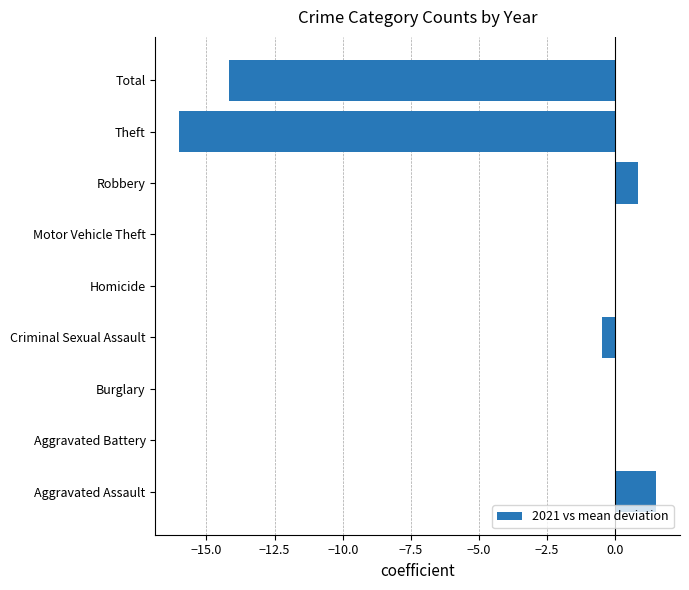

What is the change in value from Aggravated Assault to Motor Vehicle Theft?

-1.5